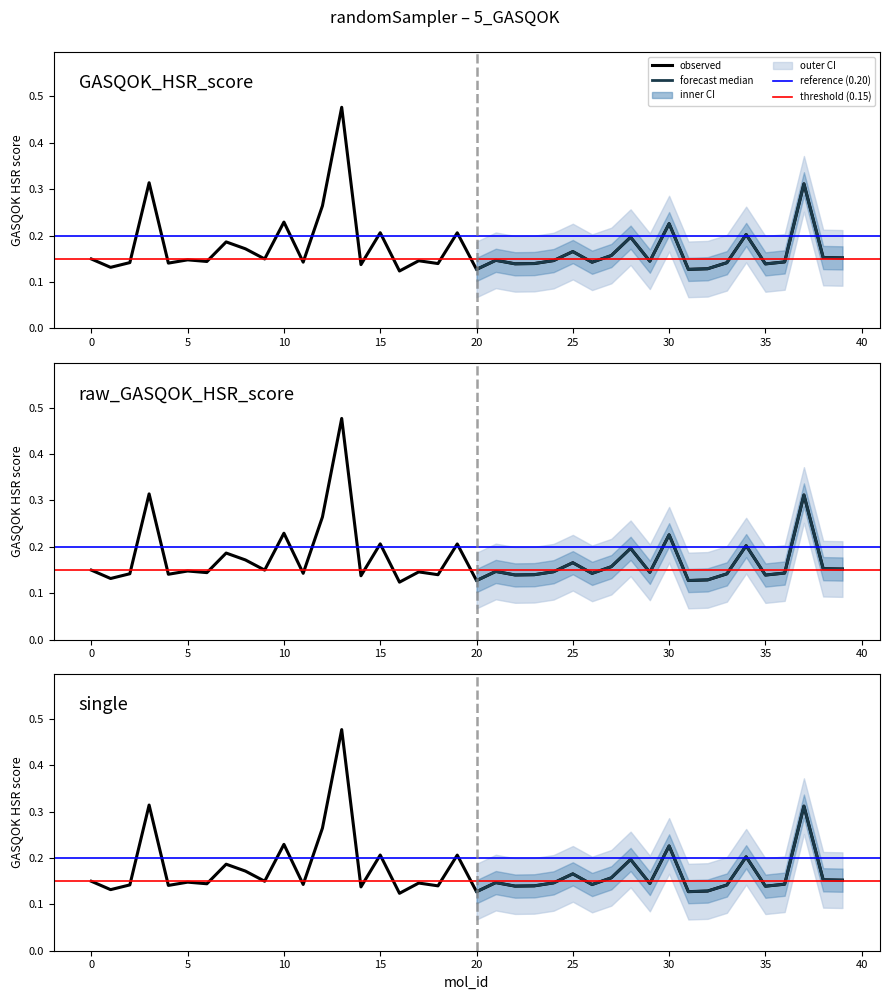

At 32, list the series in order from largest to smallest.

GASQOK_HSR_score, raw_GASQOK_HSR_score, single